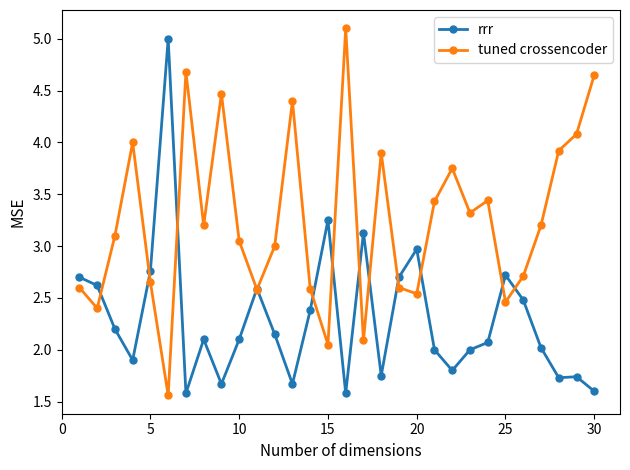

In tuned crossencoder, how many points are higher than both neighbors (excluding endpoints)?

8